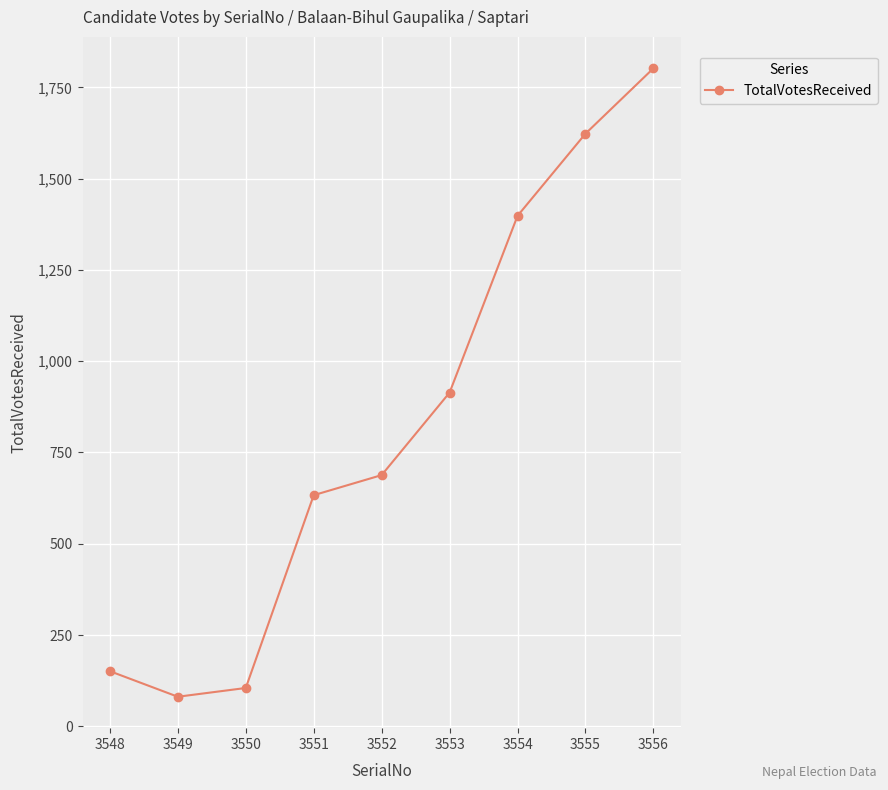

What is the smallest value displayed?

81